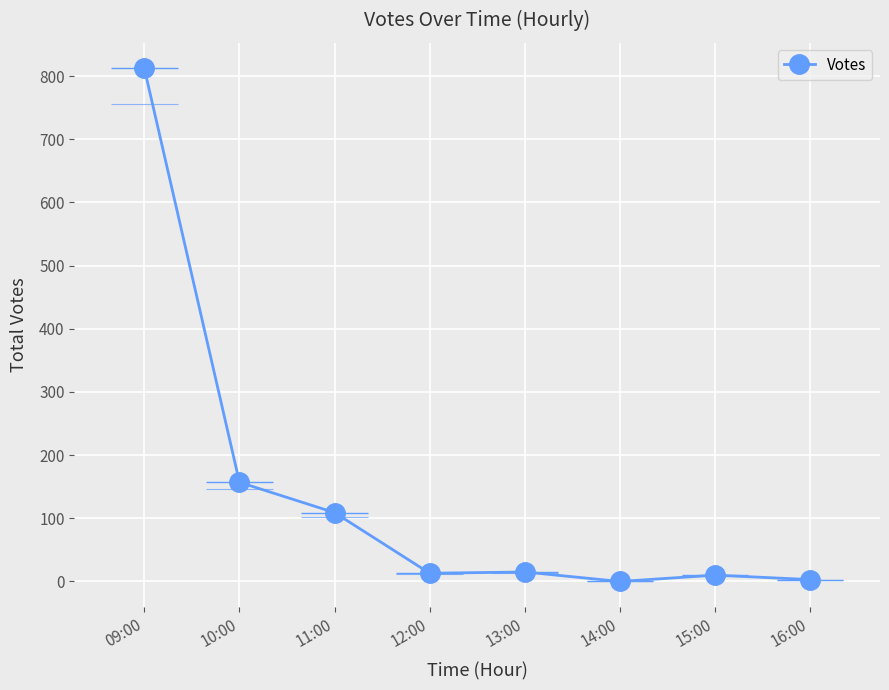

How many positive values are there?

7